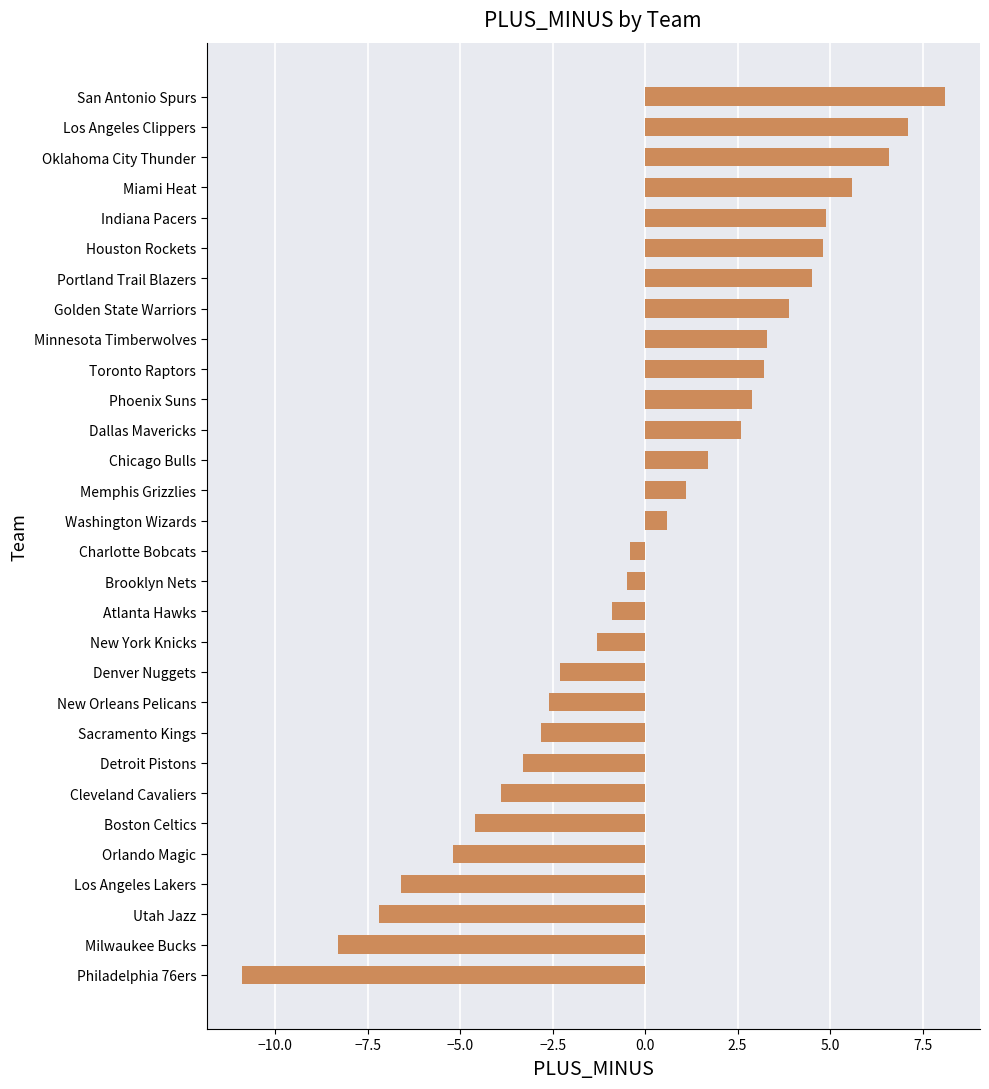

Which category has the highest value across all series?

San Antonio Spurs